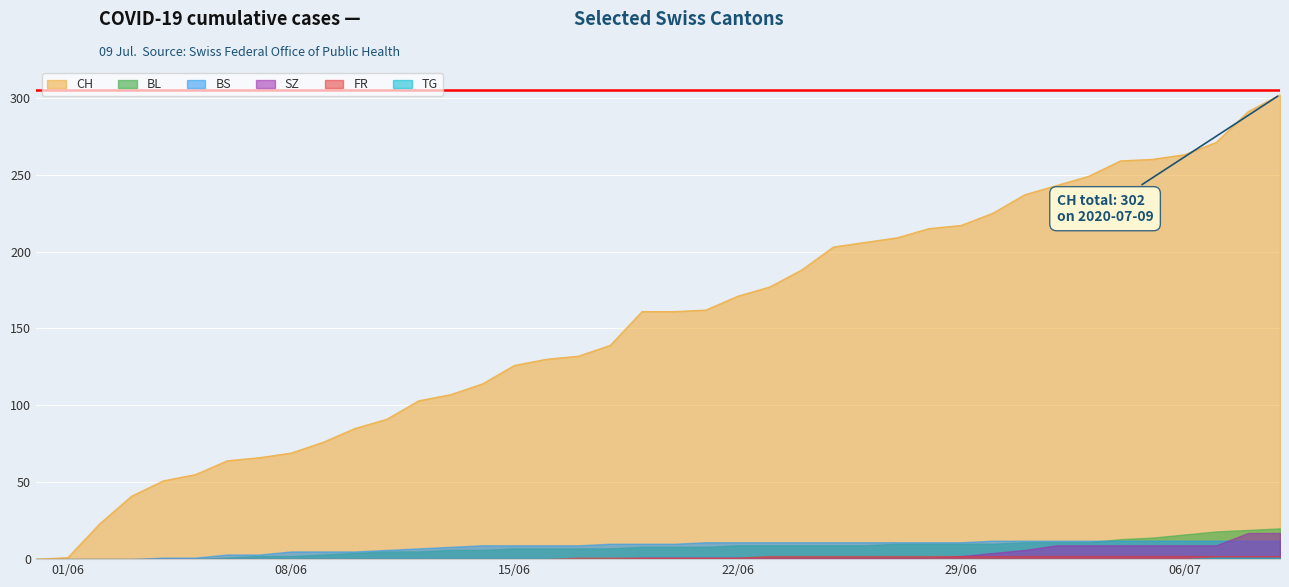

Between 11 and 29, which series saw the biggest shift?

CH